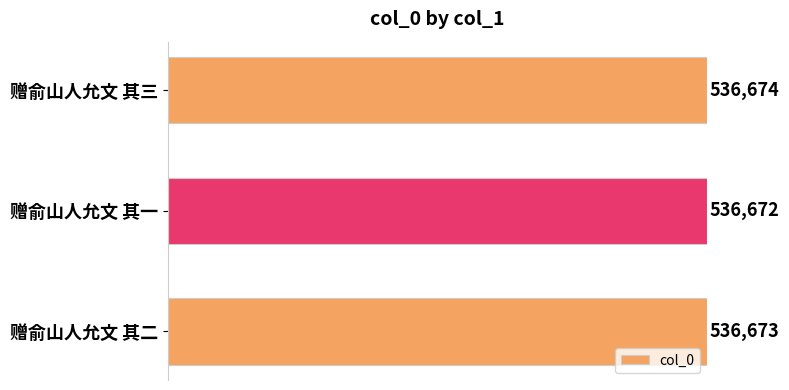

How many series are shown in this chart?

1